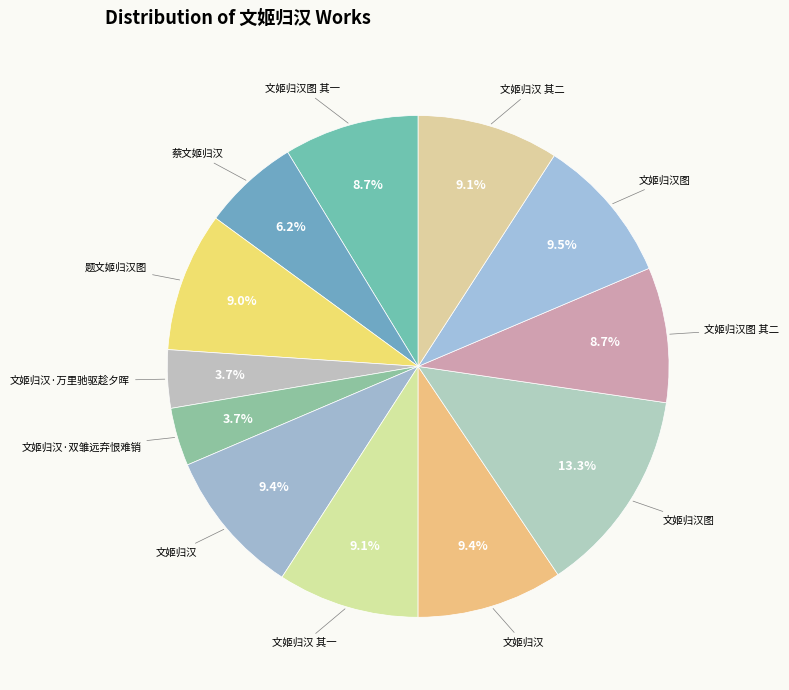

Count the number of slices in the pie.

12